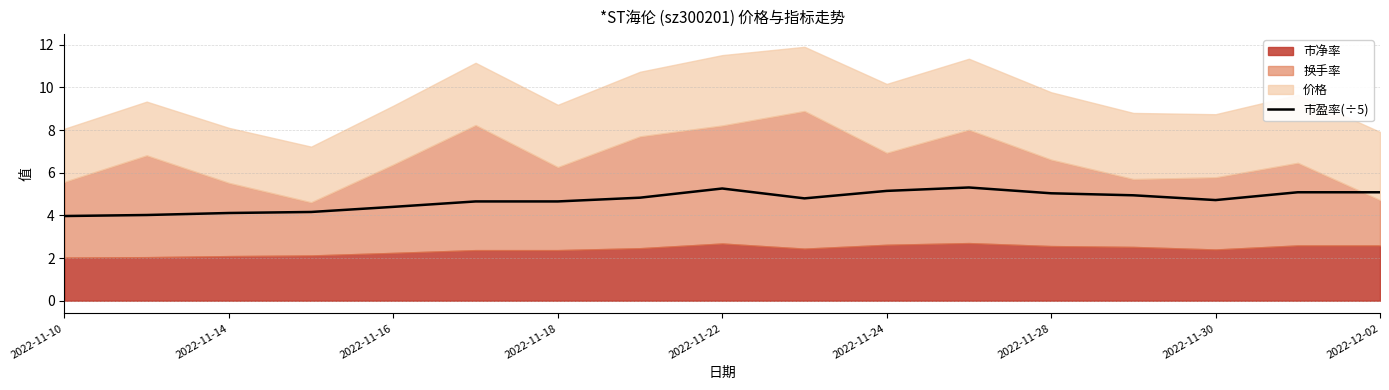

The value of 市盈率(÷5) at 2022-11-14 is 2.1. True or false?

False